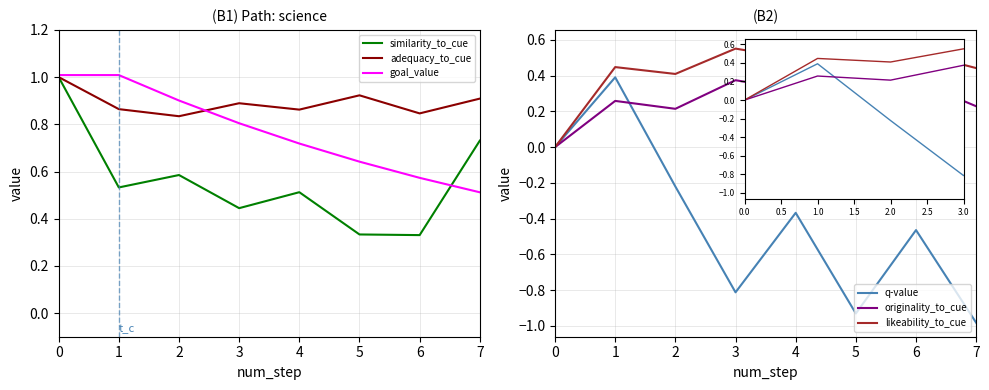

What is the total value across all series at 1?

3.5